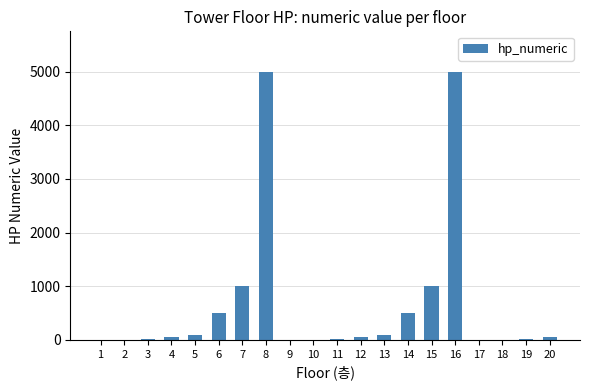

How many categories are shown in the chart?

20